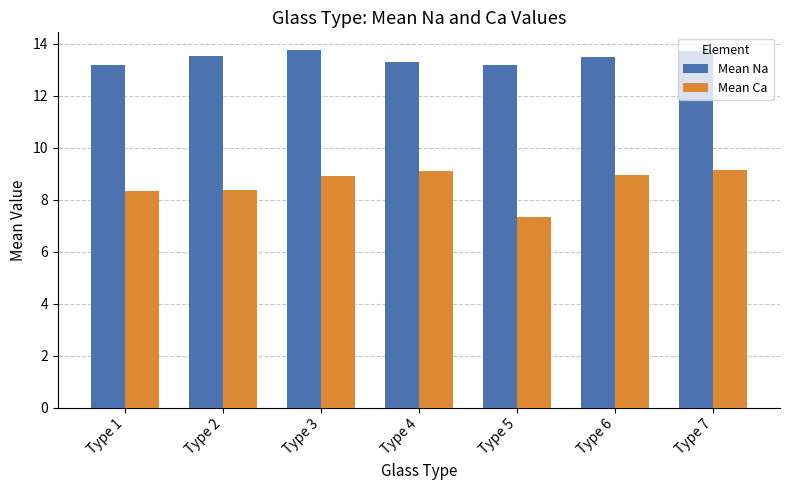

The value of Mean Na at Type 7 is 13.7. True or false?

True